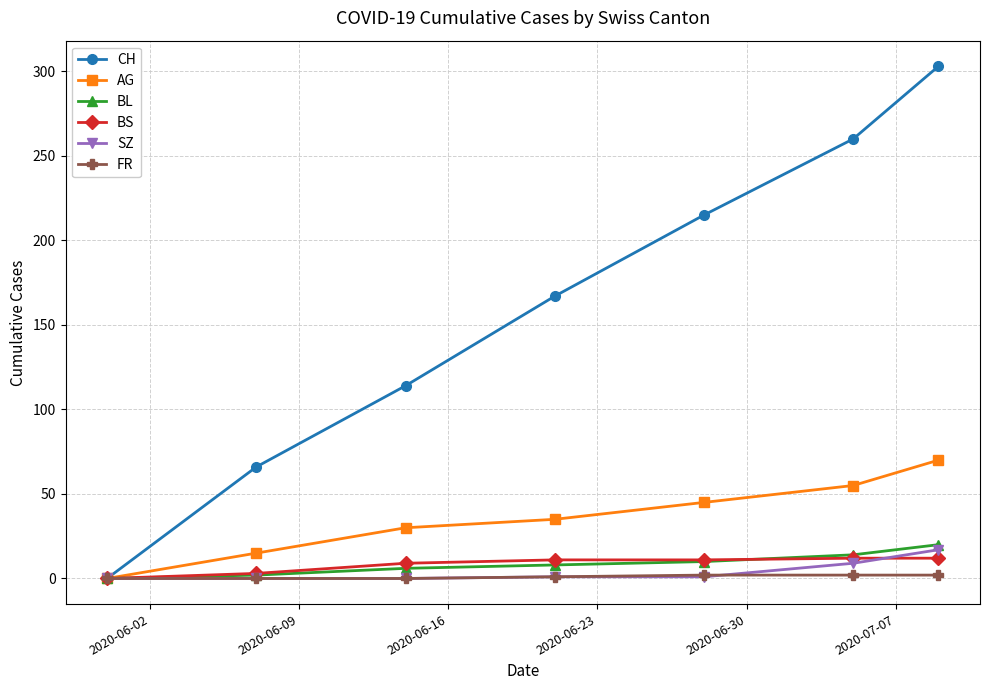

What are all the series names shown in the legend?

CH, AG, BL, BS, SZ, FR